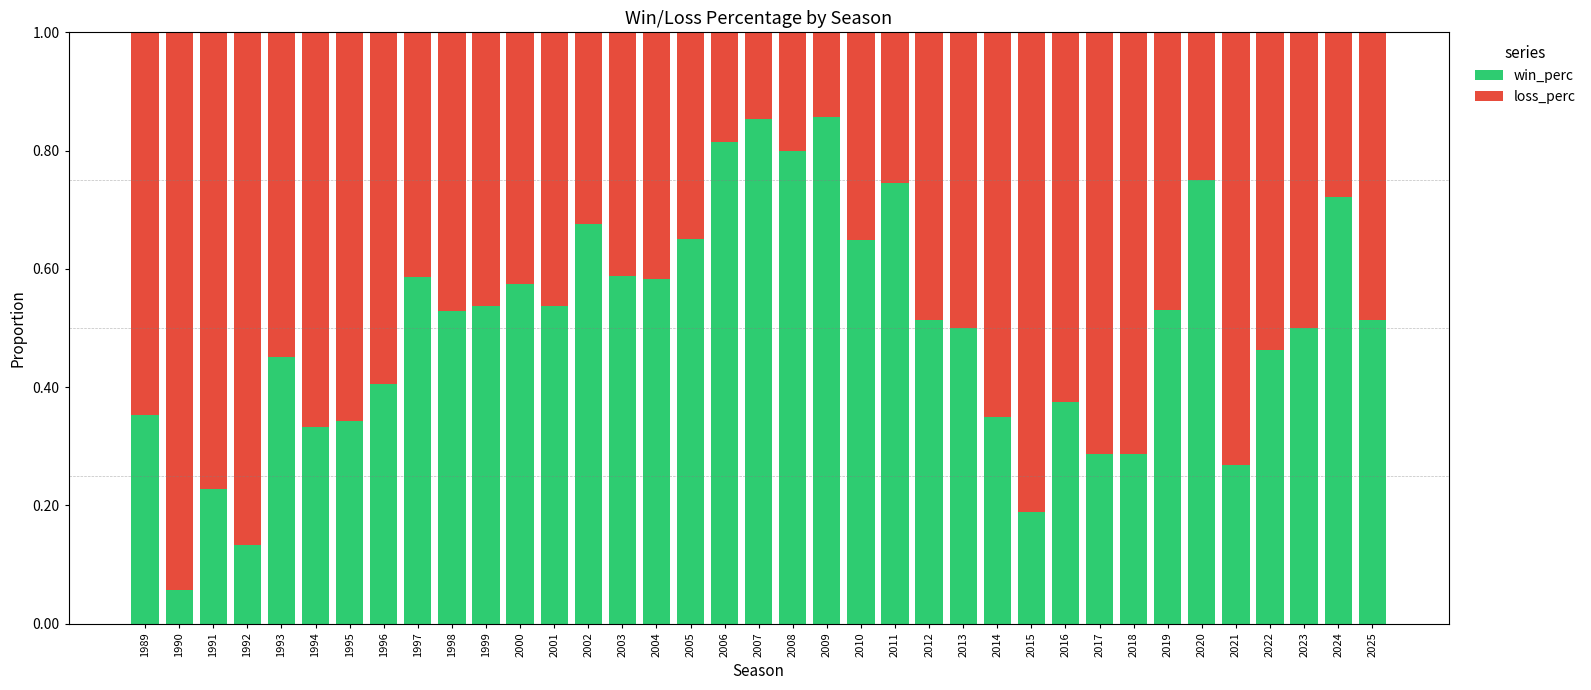

What is the sum of all win_perc values?

18.5